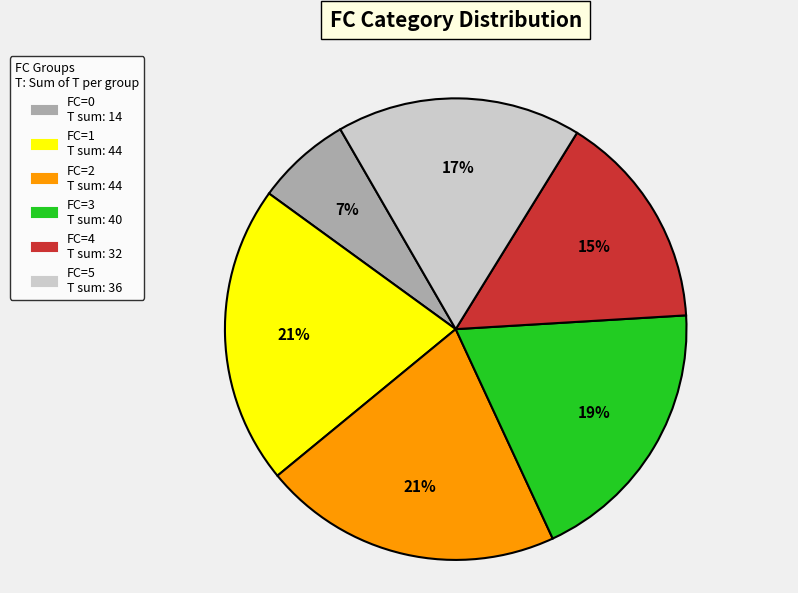

To the nearest percent, what is the difference between the largest and smallest slice percentages?

14%